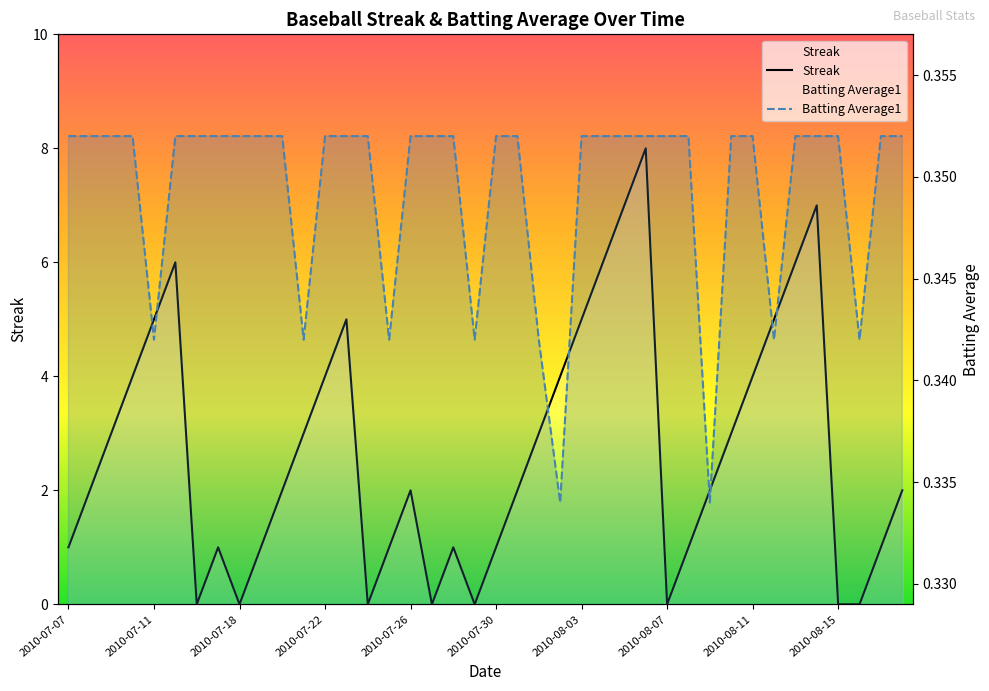

What is the difference between the maximum and minimum values in the Streak series?

8.0